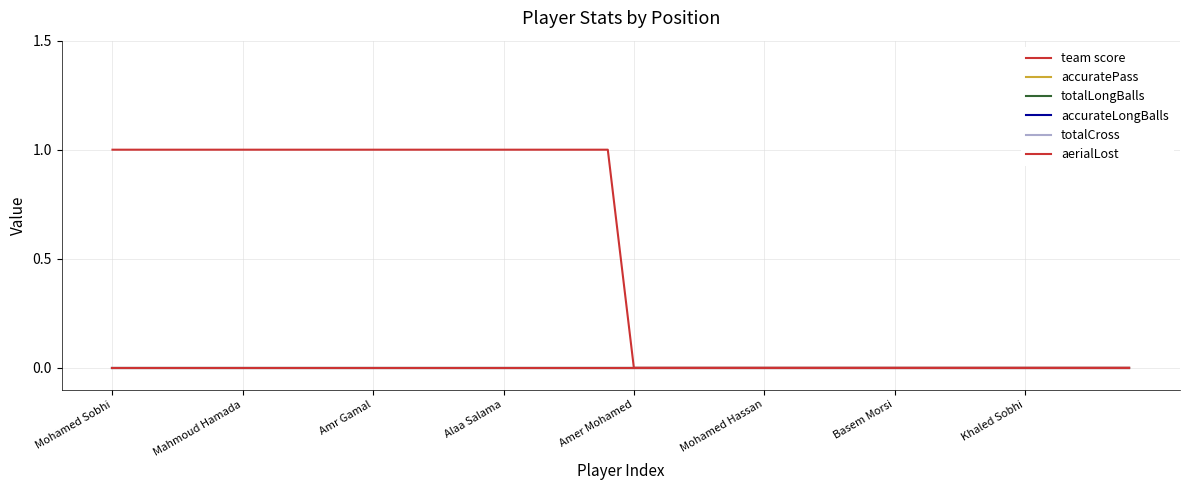

Which series has the widest spread of values?

team score